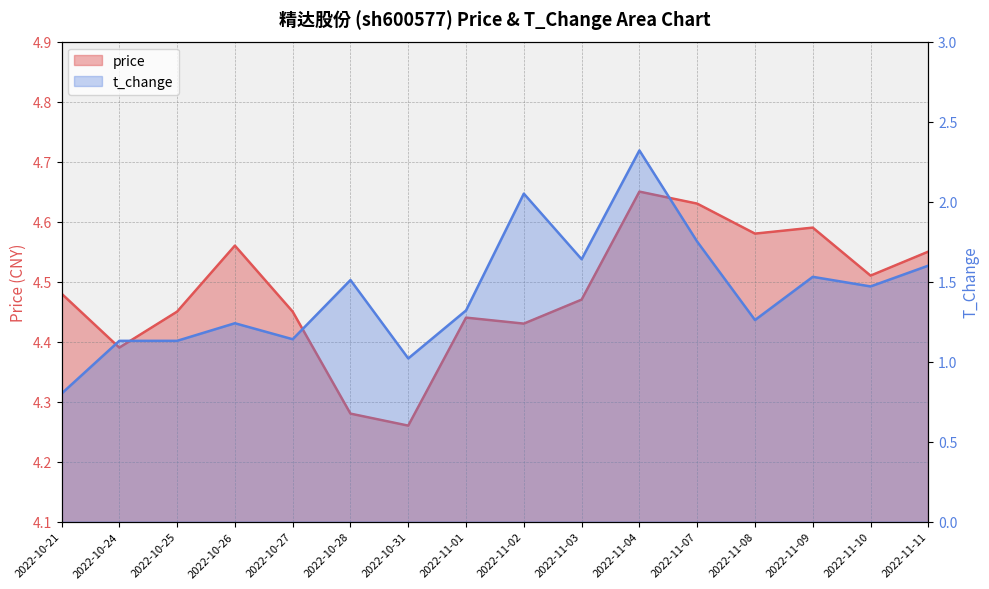

True or false: price and t_change cross at least once.

False